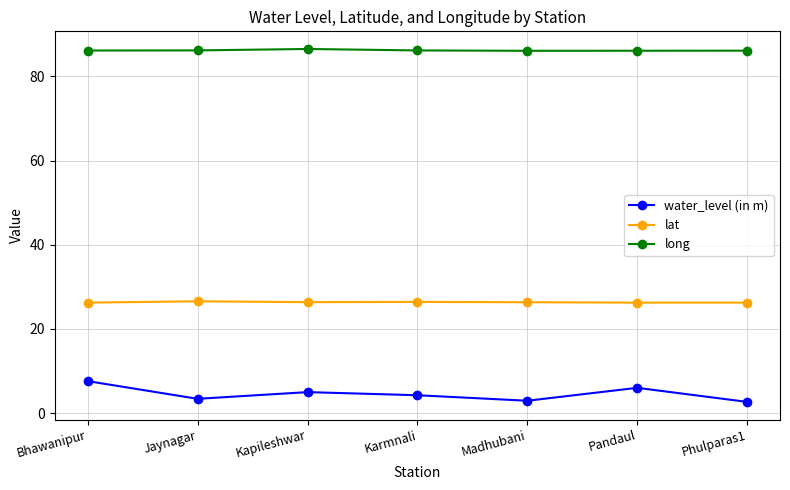

What is the difference between the maximum and minimum values in the water_level (in m) series?

4.9